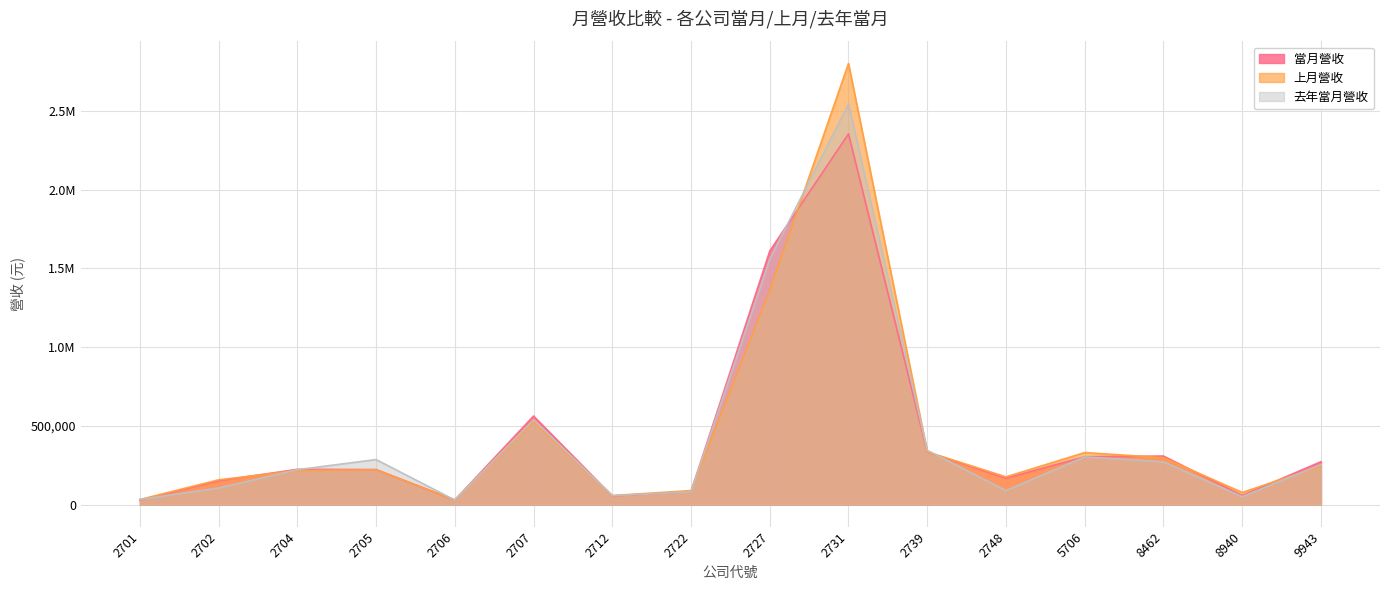

How many interior local valleys does the 去年當月營收 series have?

4